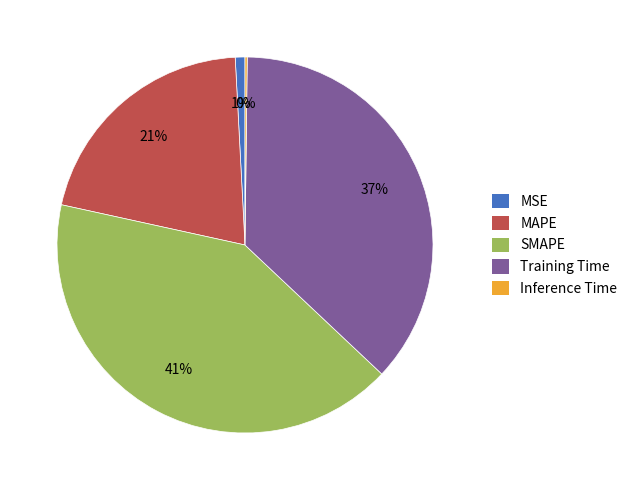

Is it true that Training Time is 48% of the pie?

False